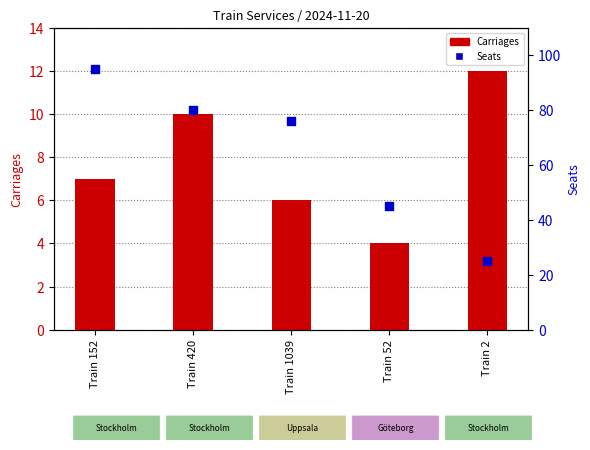

What is the total value across all series at Train 152?

102